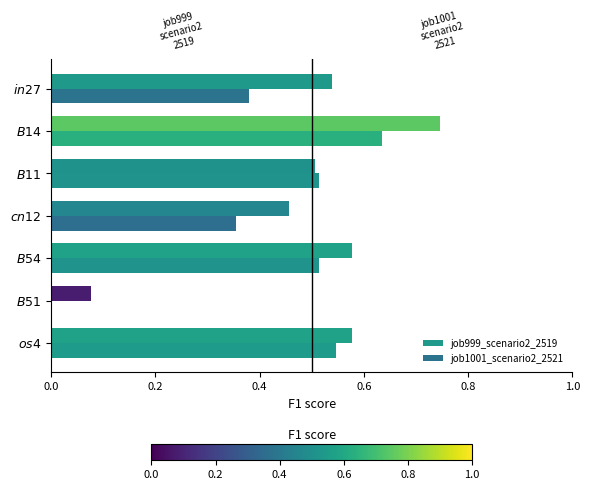

Which series has the widest spread of values?

job999_scenario2_2519